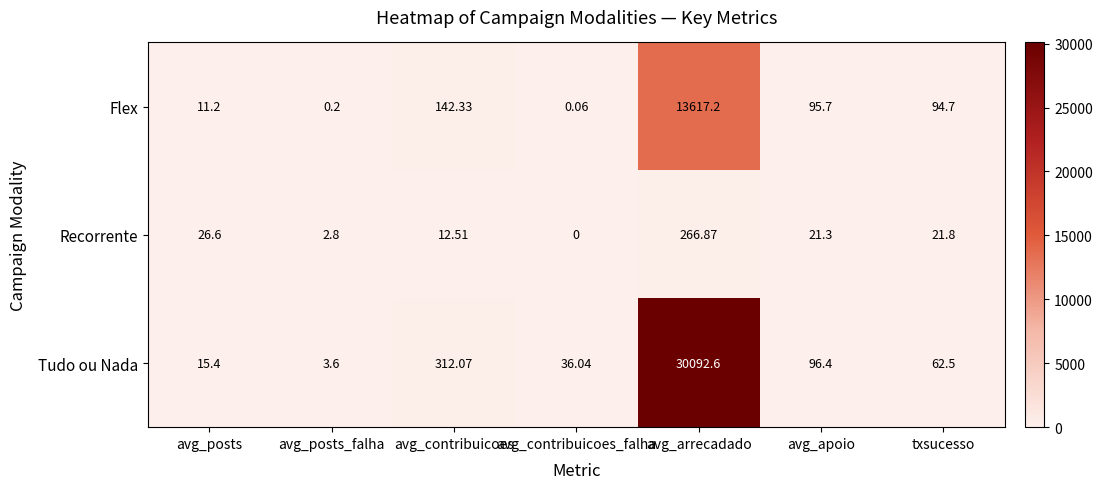

Count the number of categories in the chart.

7